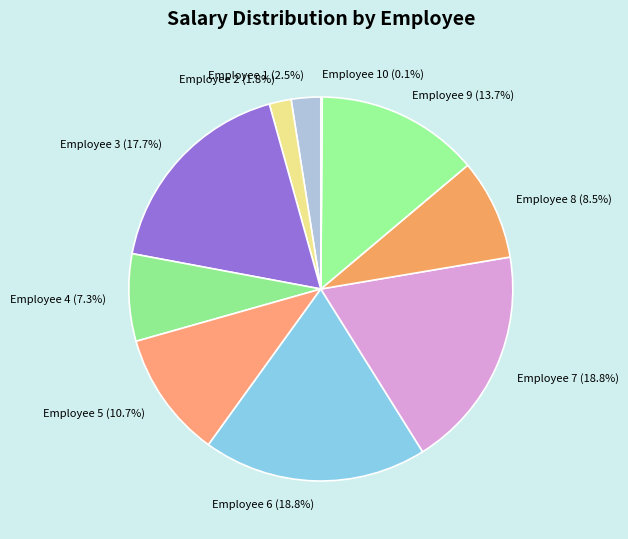

Is the sum of Employee 8 and Employee 9 greater than half?

No